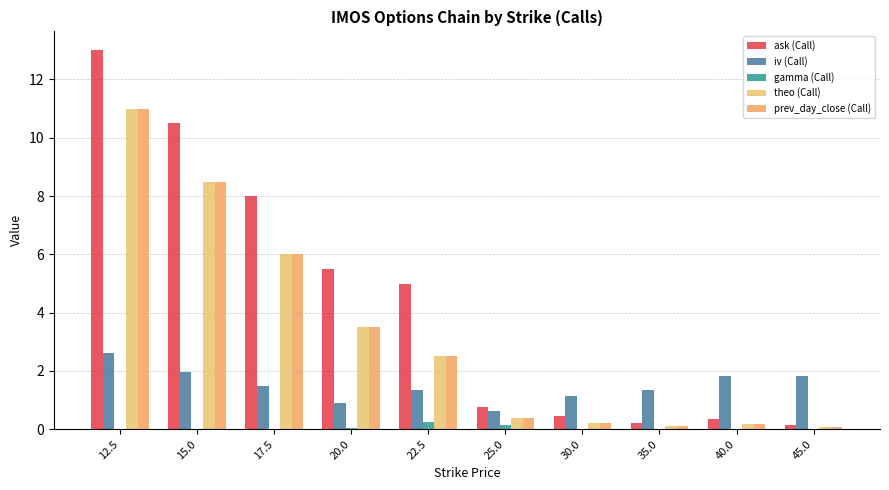

How many groups of bars are there?

10